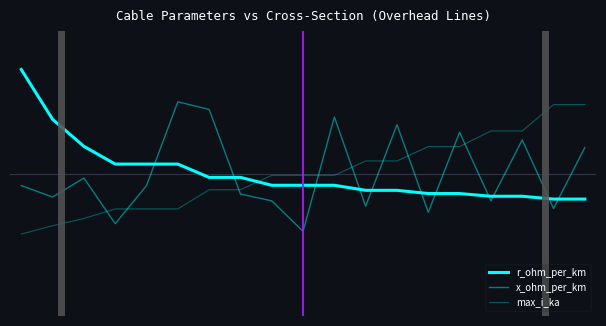

Does the chart display data point markers on the line(s)?

No